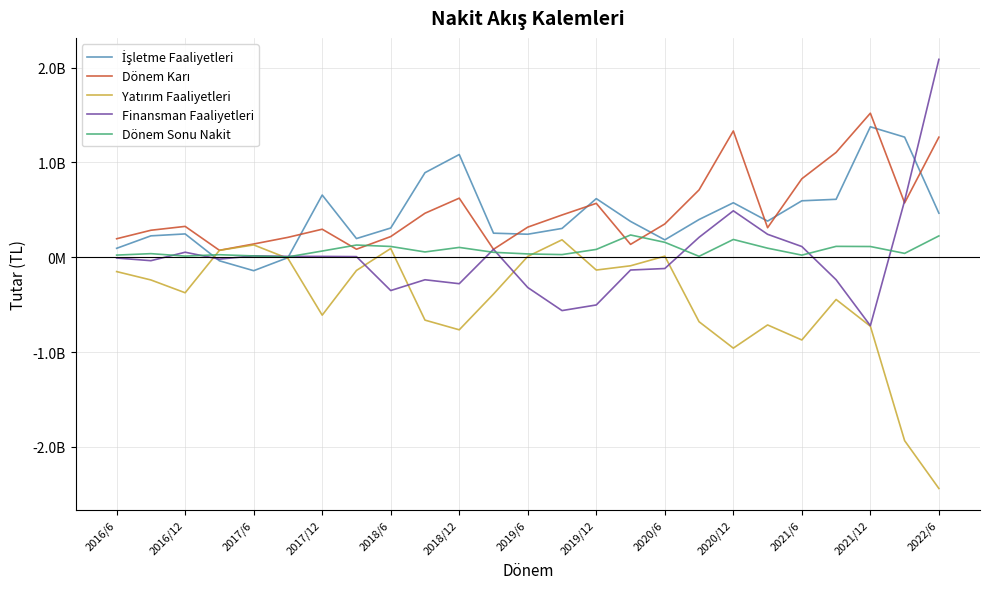

How many times do İşletme Faaliyetleri and Dönem Sonu Nakit cross each other?

2